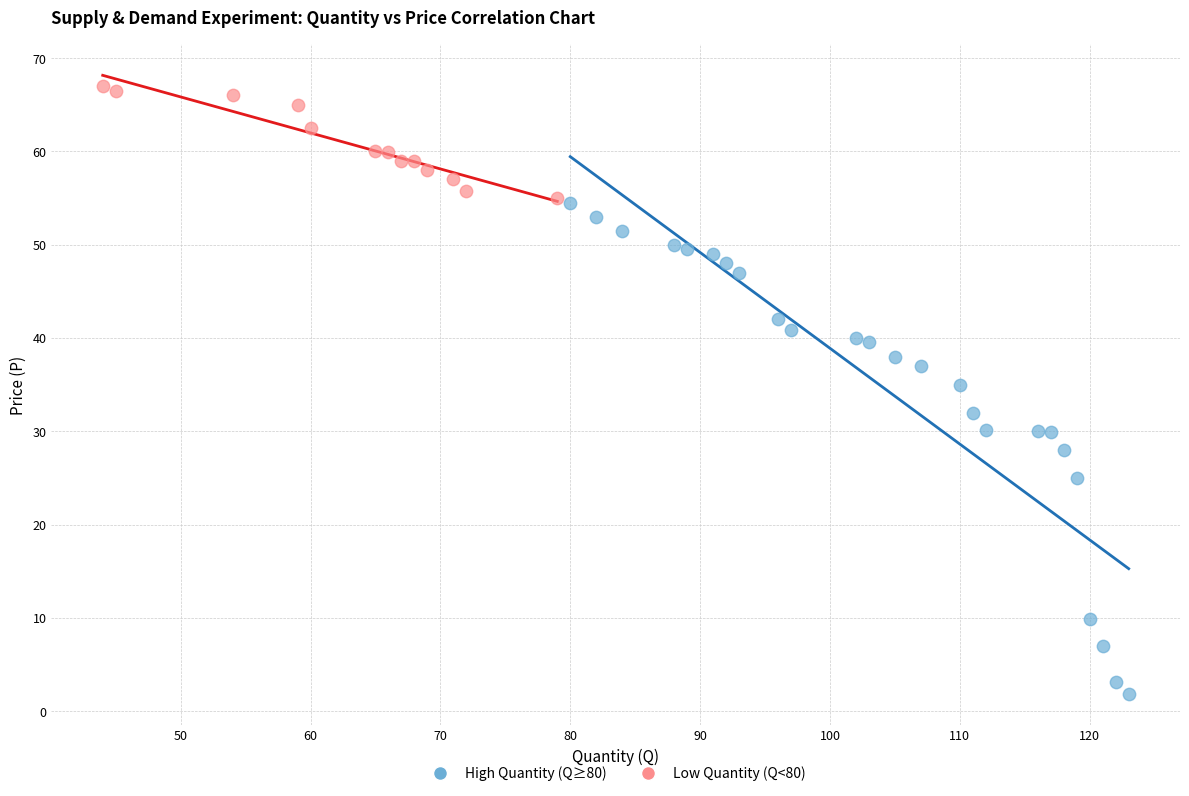

Which series has the largest Y range (max minus min)?

High Quantity (Q≥80)